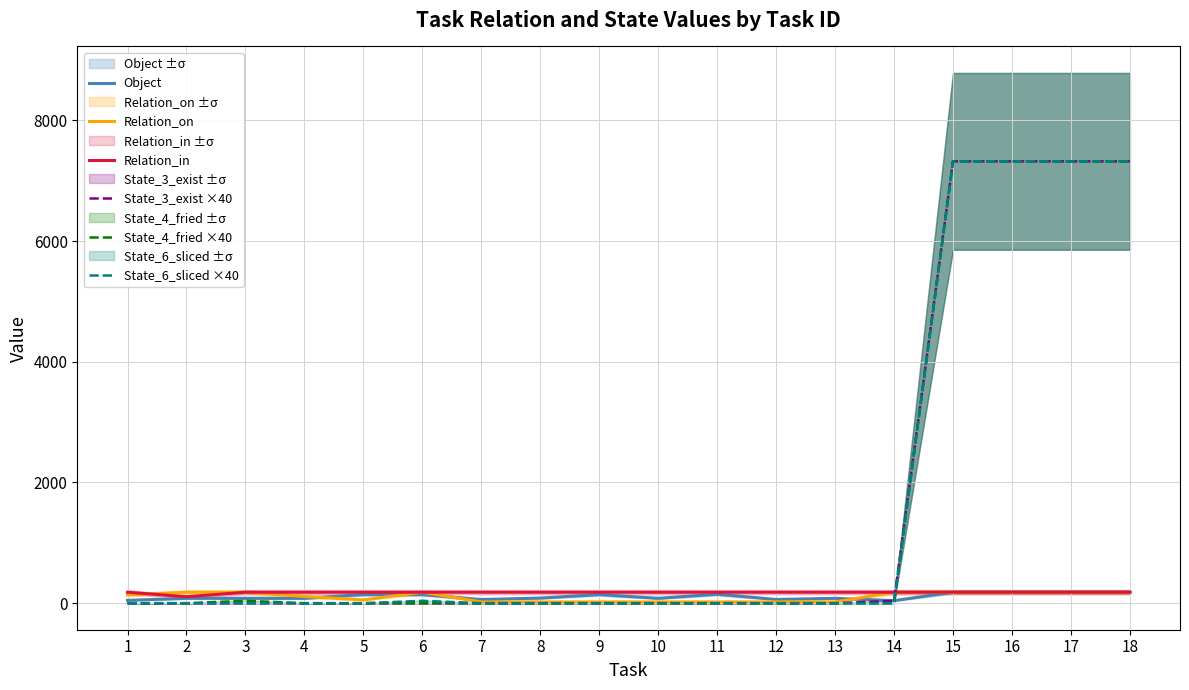

True or false: State_4_fried ×40 and State_3_exist ×40 cross at least once.

False